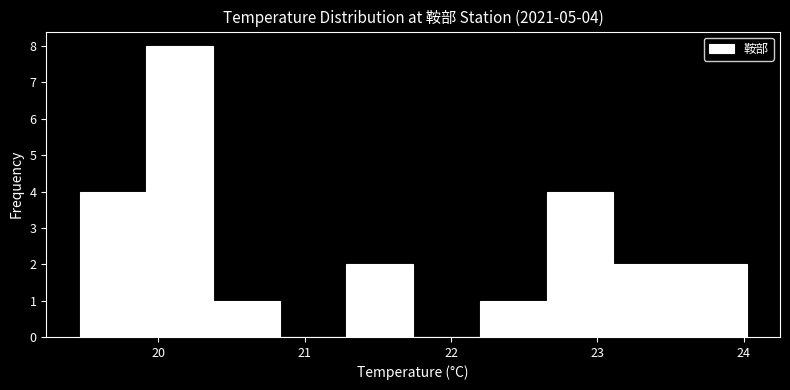

Over which range of the x-axis is the bar tallest?

19.9 to 20.4